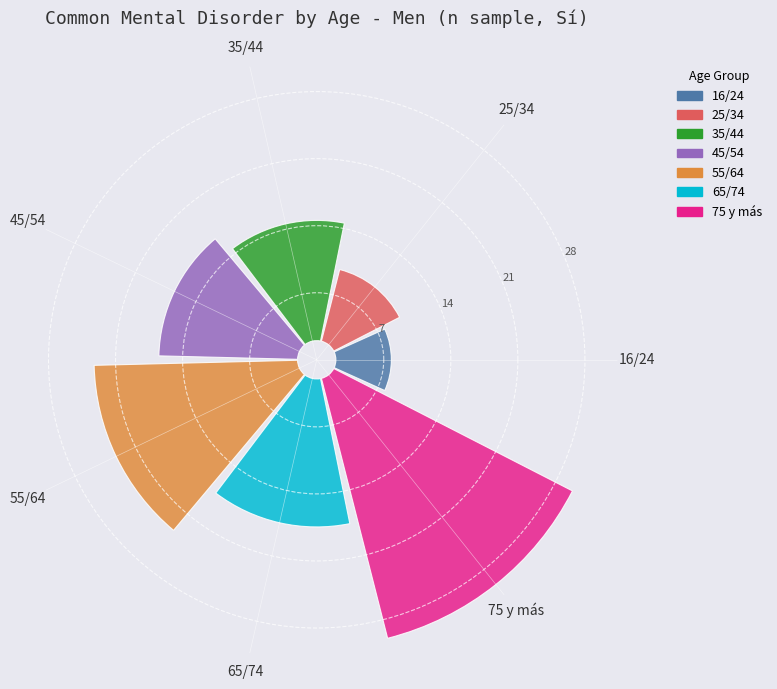

To the nearest percent, what percentage of the pie is 35/44?

12%